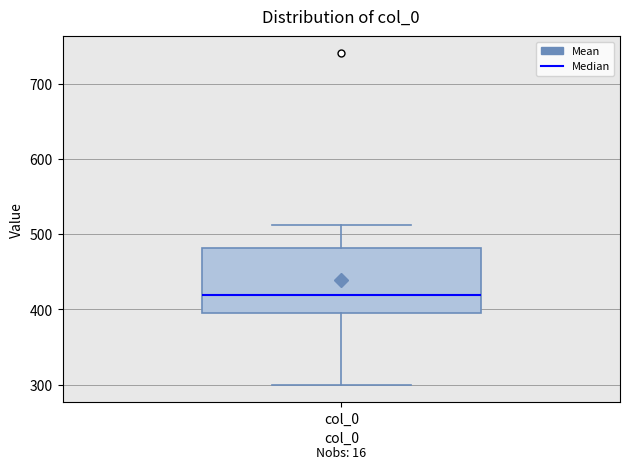

Where is the upper edge of the box for col_0 on the y-axis? The values are not printed on the chart, so give them approximately, as read against the axis.

480